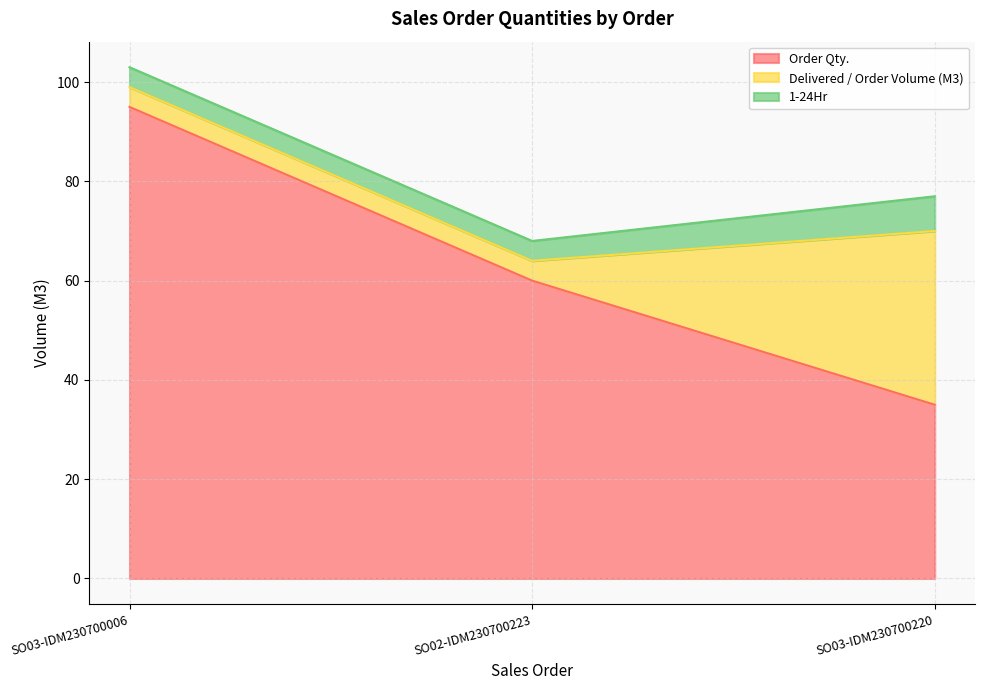

Rank the categories by Order Qty. value from highest to lowest.

SO03-IDM230700006, SO02-IDM230700223, SO03-IDM230700220